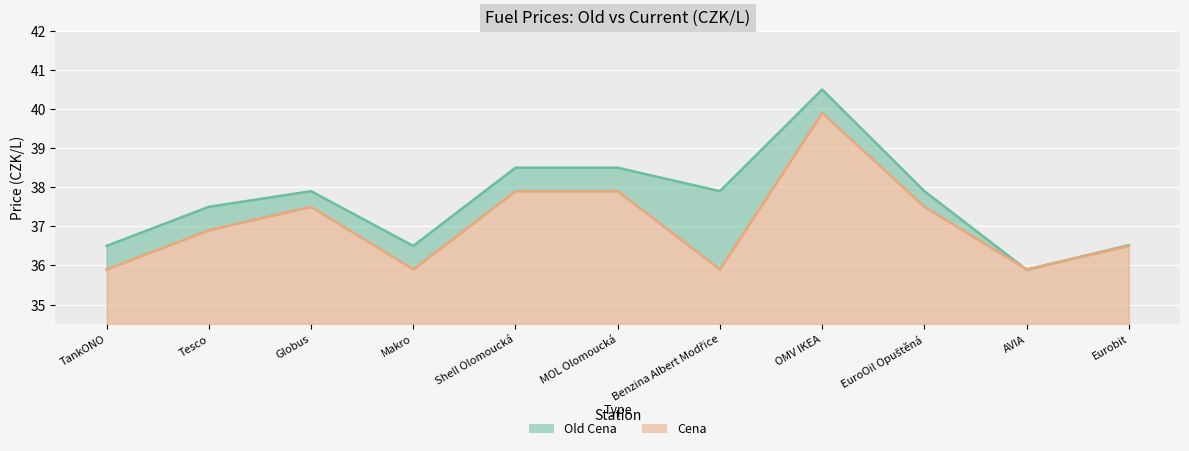

After their last crossing, which series has the higher values: Old Cena or Cena?

Old Cena